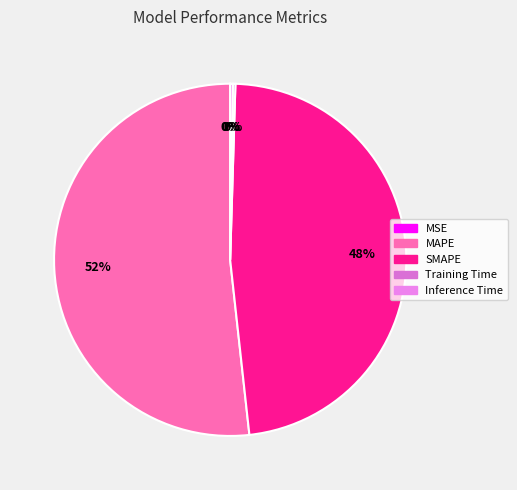

The MAPE slice represents 52% of the pie. True or false?

True